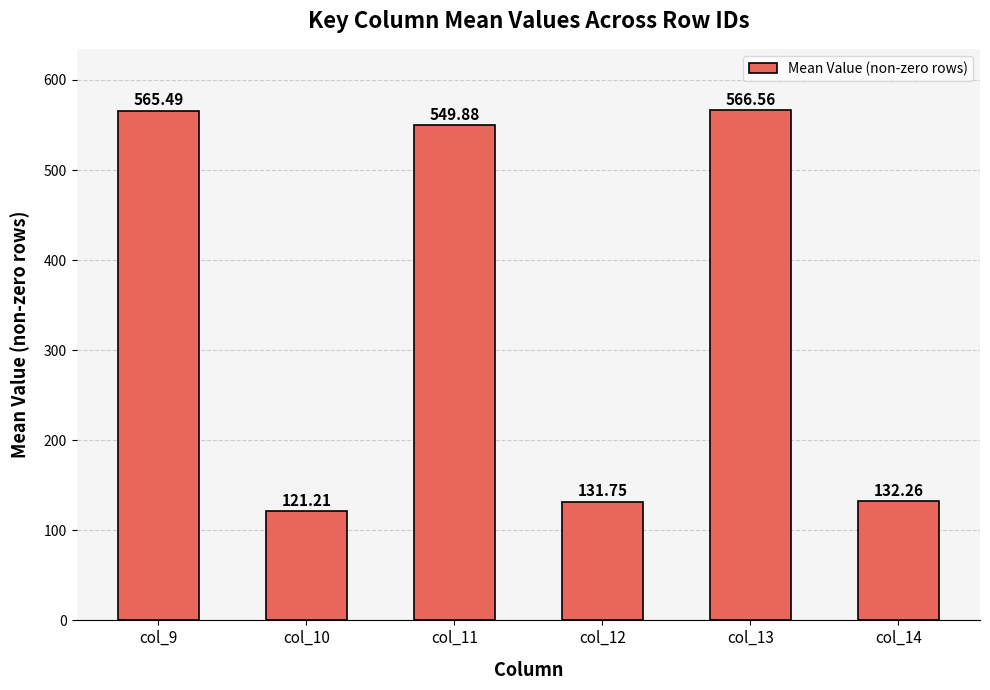

What value does the data have at col_13?

566.6